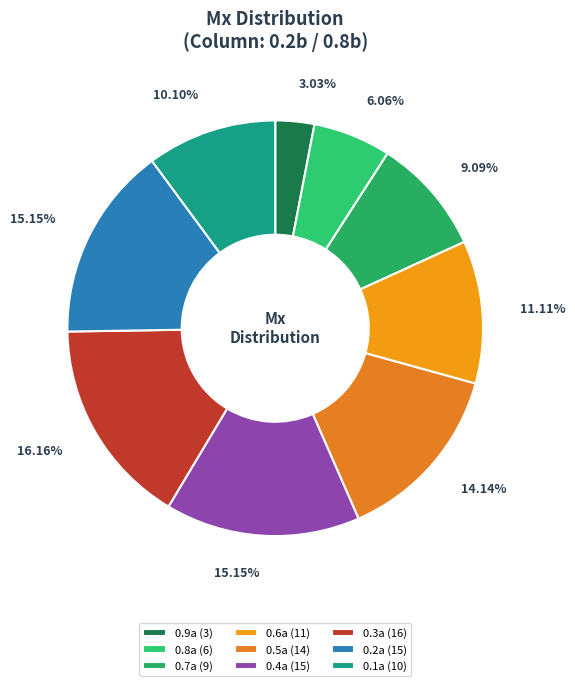

Is 0.1a the majority of the pie?

No